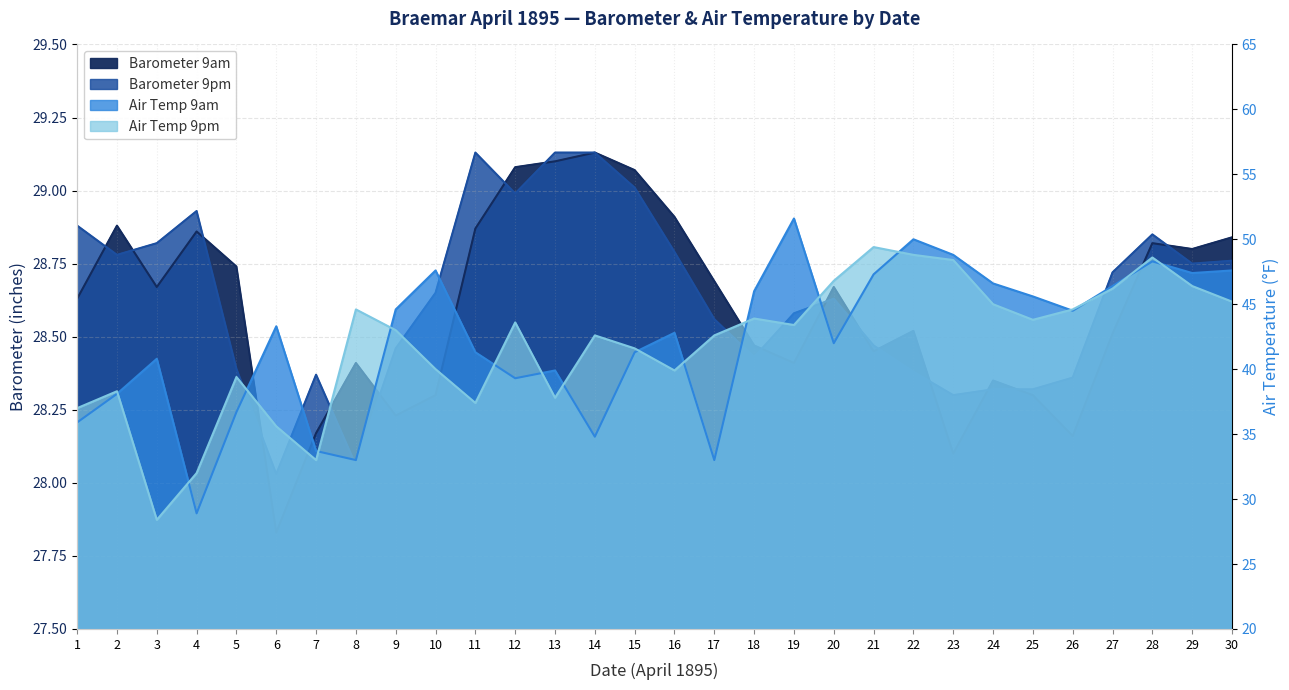

What is the value of the Air Temp 9am point at the 13th from the left?

39.9